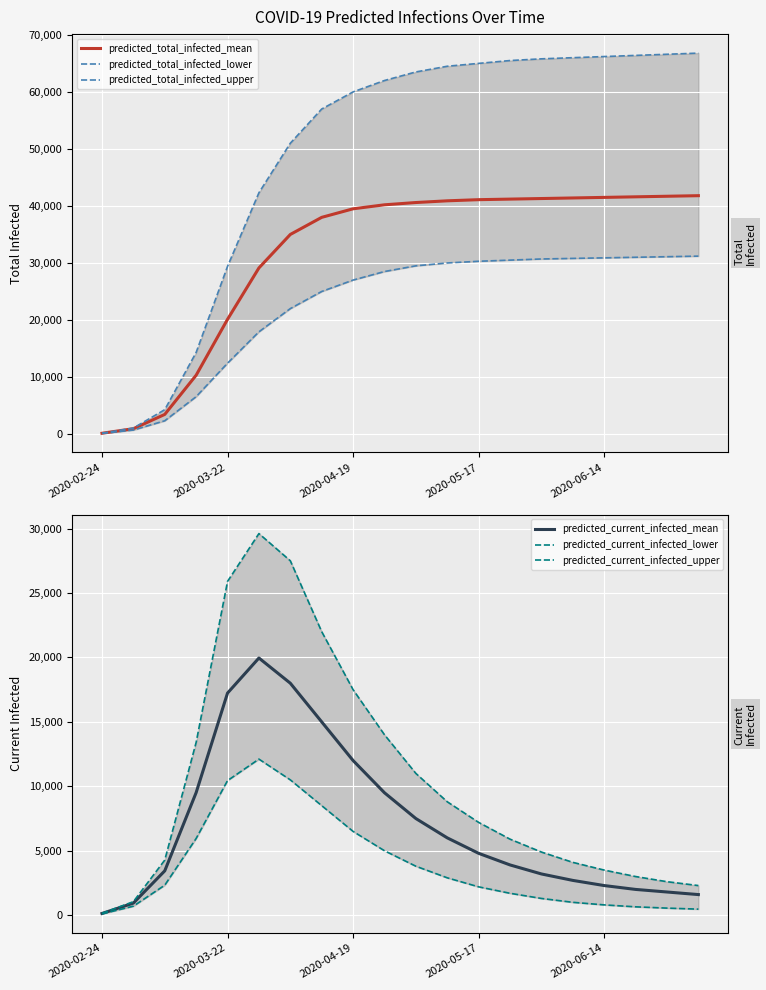

Rank the series at 5 from lowest to highest value.

predicted_current_infected_lower, predicted_total_infected_lower, predicted_current_infected_mean, predicted_total_infected_mean, predicted_current_infected_upper, predicted_total_infected_upper